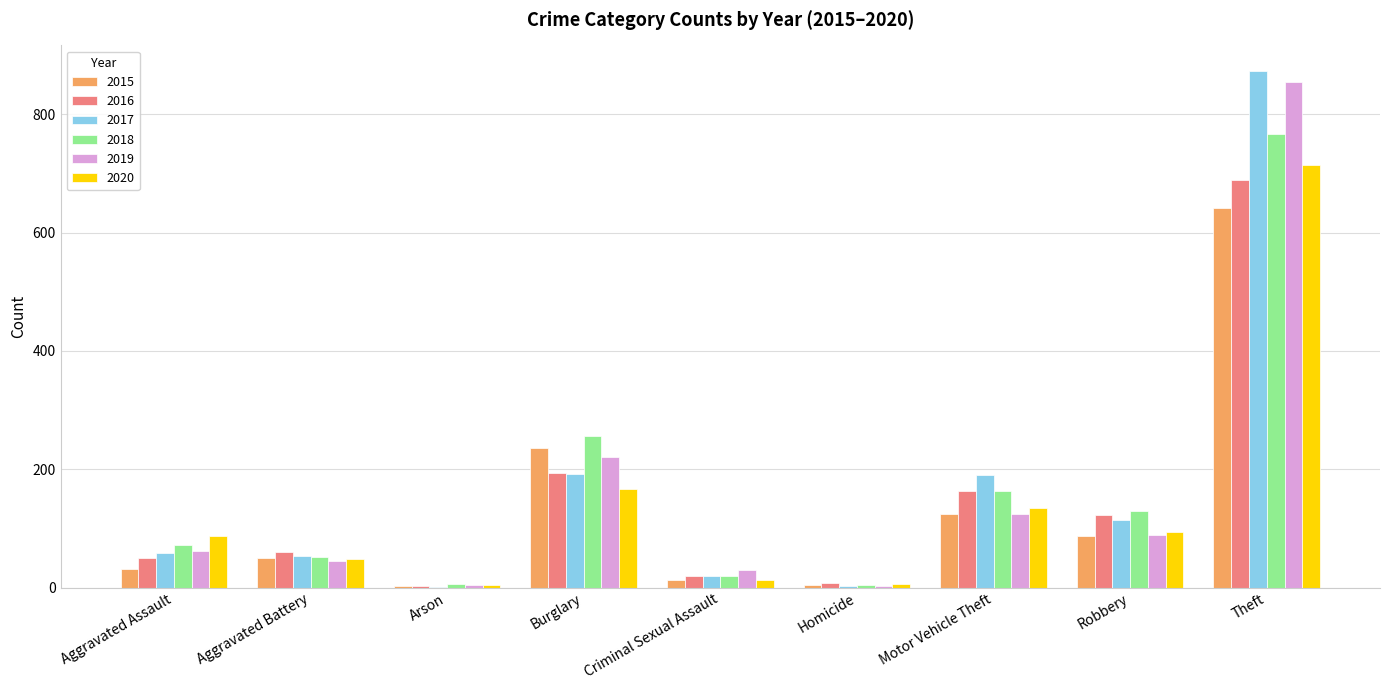

The 2015 series shows 125 at Motor Vehicle Theft. True or false?

True